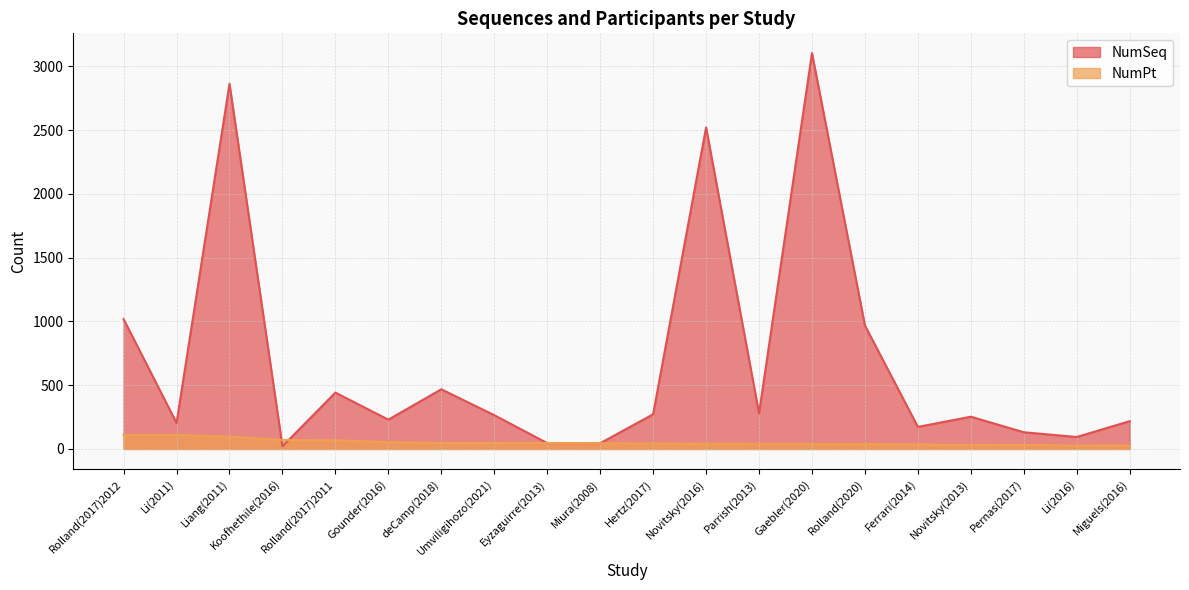

List the labels in order of NumPt value, largest first.

Rolland(2017)2012, Li(2011), Liang(2011), Koofhethile(2016), Rolland(2017)2011, Gounder(2016), deCamp(2018), Umviligihozo(2021), Eyzaguirre(2013), Miura(2008), Hertz(2017), Novitsky(2016), Parrish(2013), Gaebler(2020), Rolland(2020), Ferrari(2014), Novitsky(2013), Pernas(2017), Li(2016), Miguels(2016)